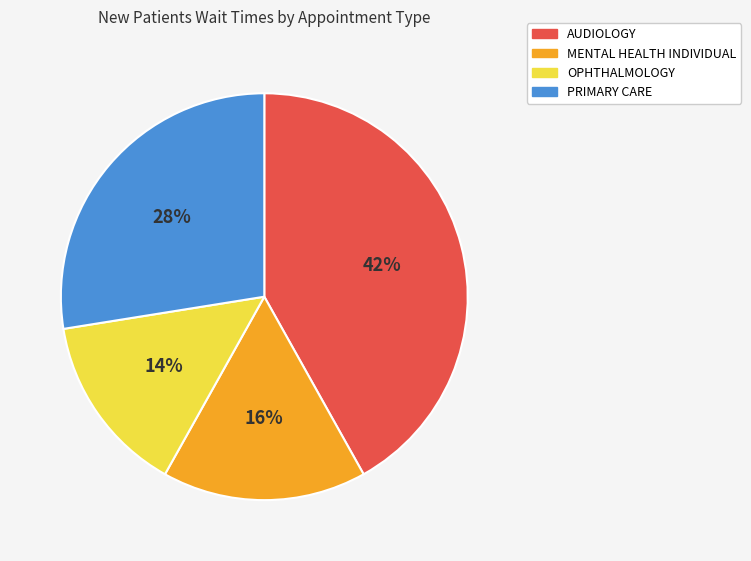

True or false: OPHTHALMOLOGY accounts for 14% of the total.

True